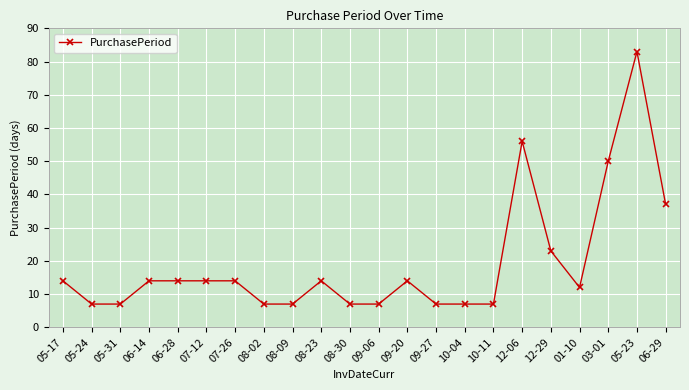

What is the smallest value displayed?

7